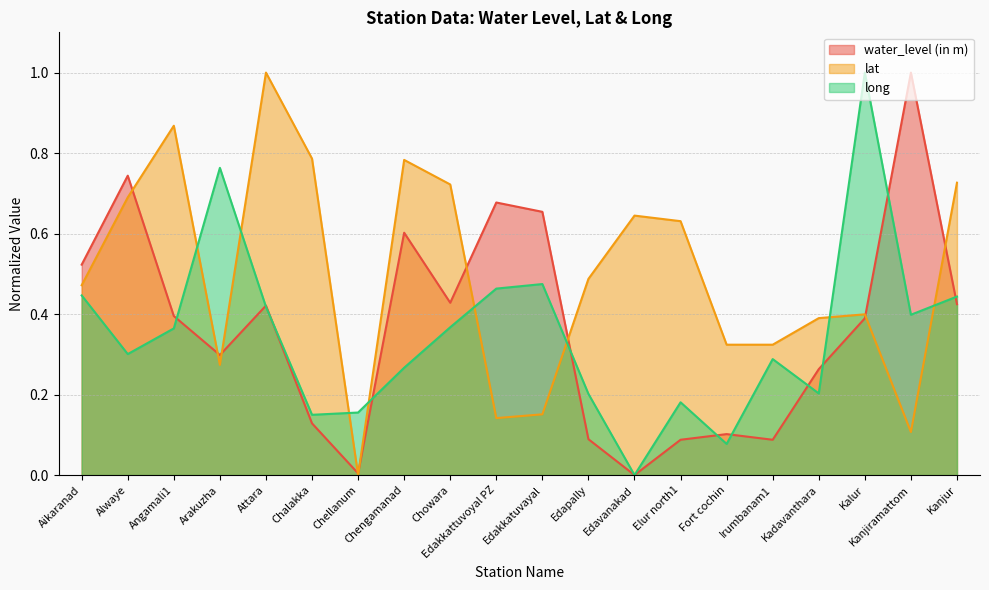

List the series in order of their peak value, lowest first.

water_level (in m), lat, long